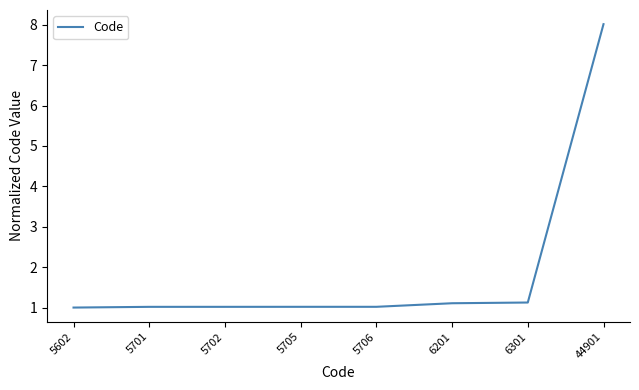

Count the number of data series in this chart.

1